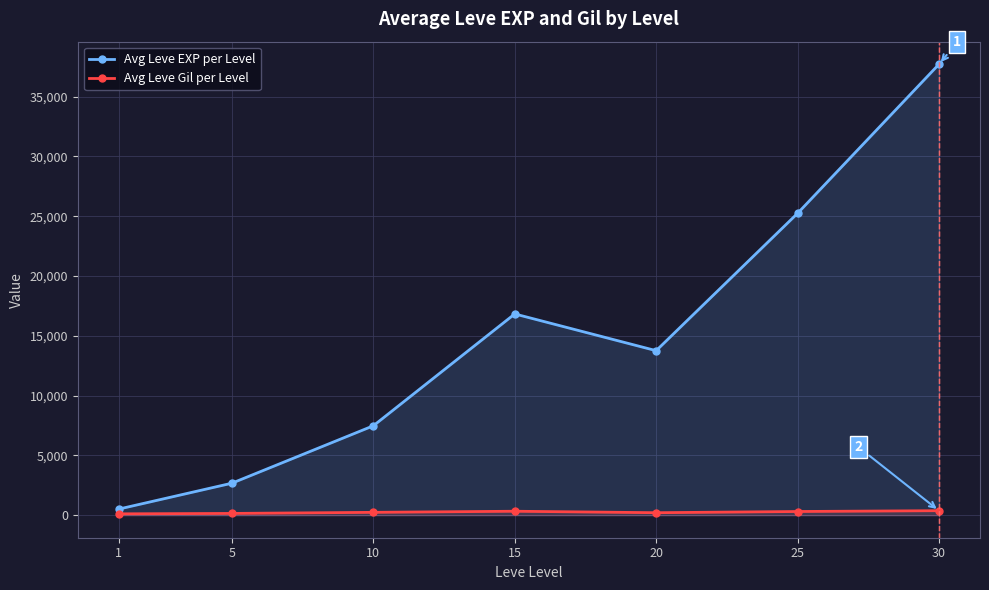

True or false: Avg Leve Gil per Level has more than 0 points higher than both neighbors.

True